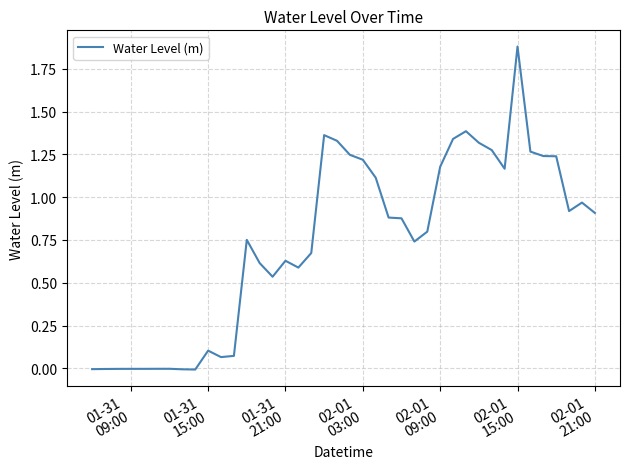

What is the maximum value shown in the chart?

1.9